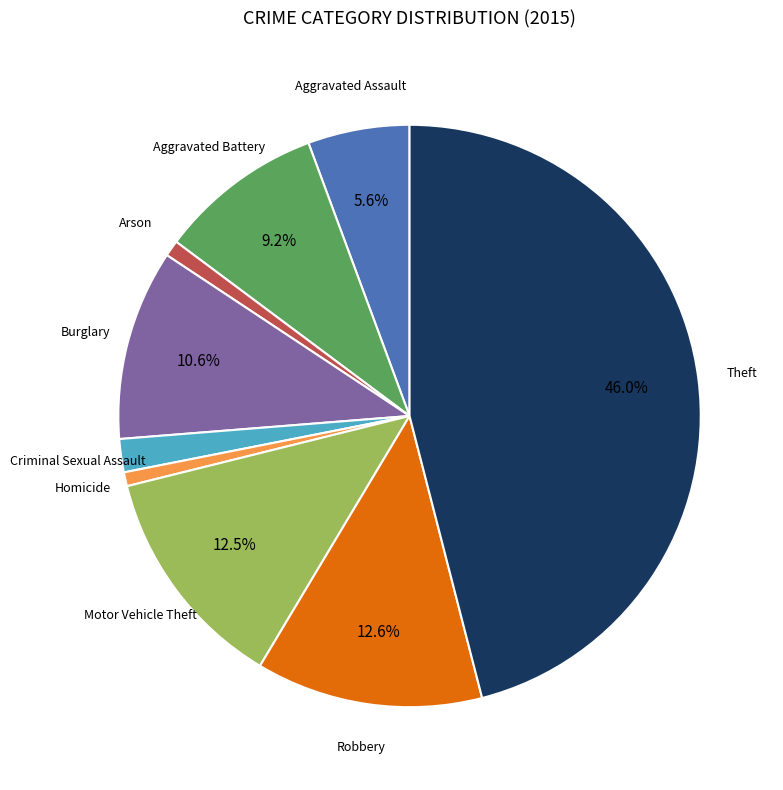

Is there a majority slice in this chart?

No